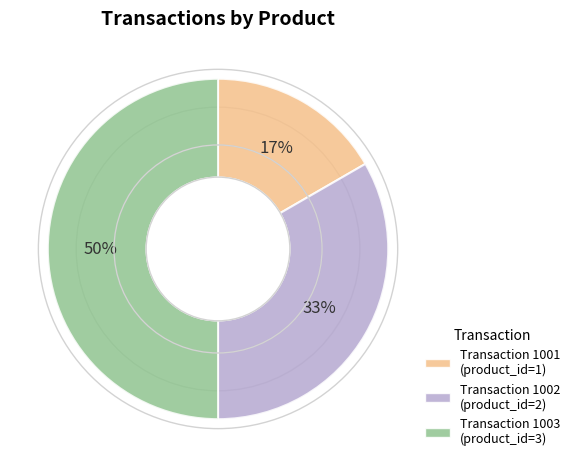

To the nearest percent, what is the average slice percentage?

33%